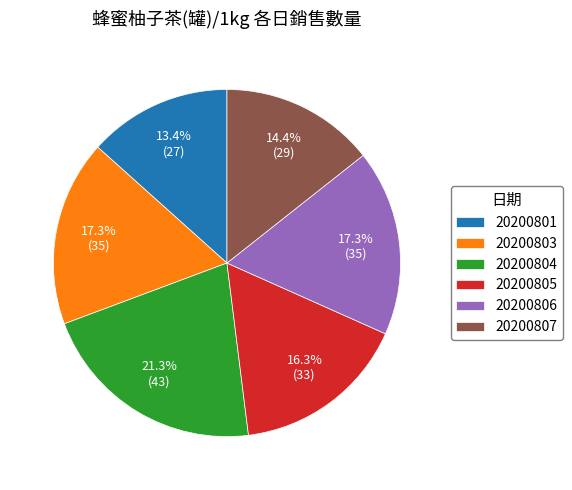

To the nearest percent, what percentage of the pie is 20200805?

16%